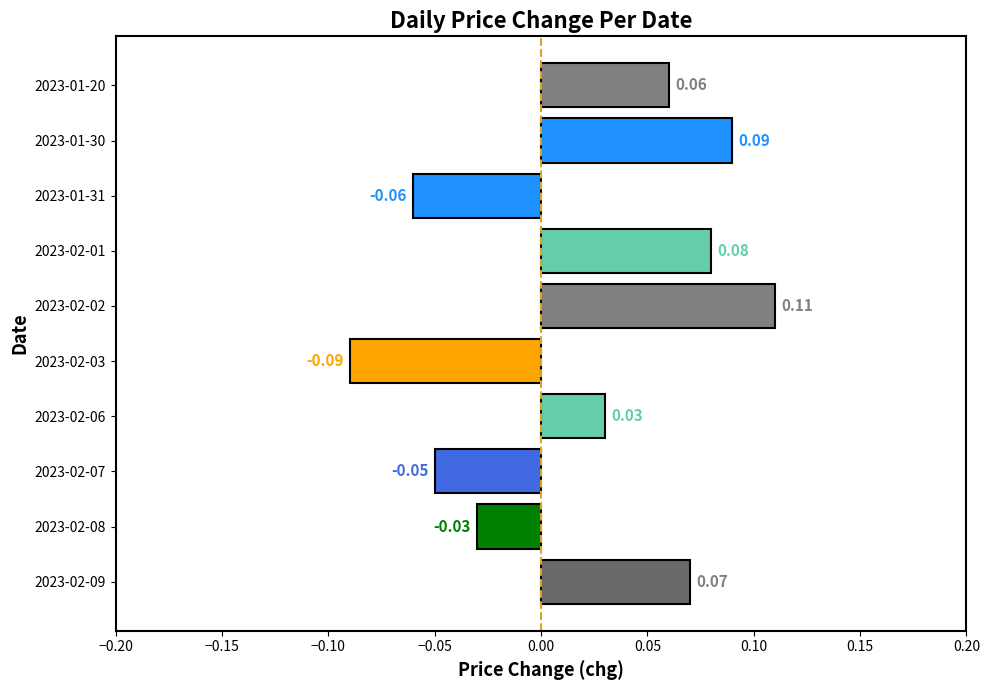

List the labels in order of value, smallest first.

2023-02-03, 2023-01-31, 2023-02-07, 2023-02-08, 2023-02-06, 2023-01-20, 2023-02-09, 2023-02-01, 2023-01-30, 2023-02-02